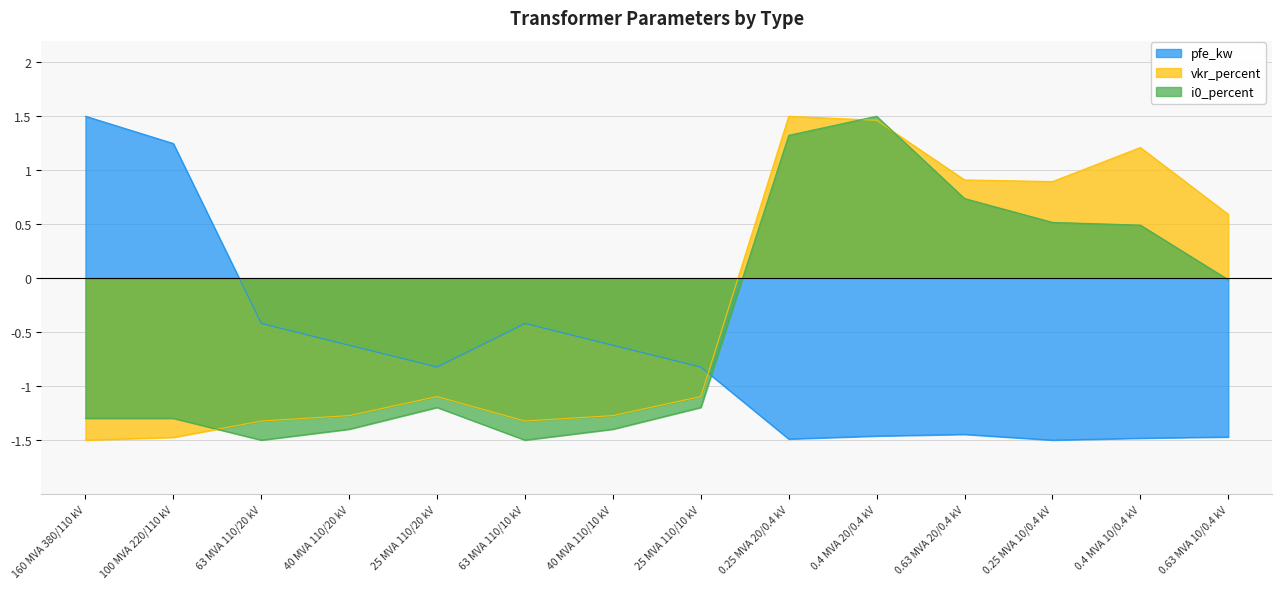

Where is the first local maximum for pfe_kw?

63 MVA 110/10 kV